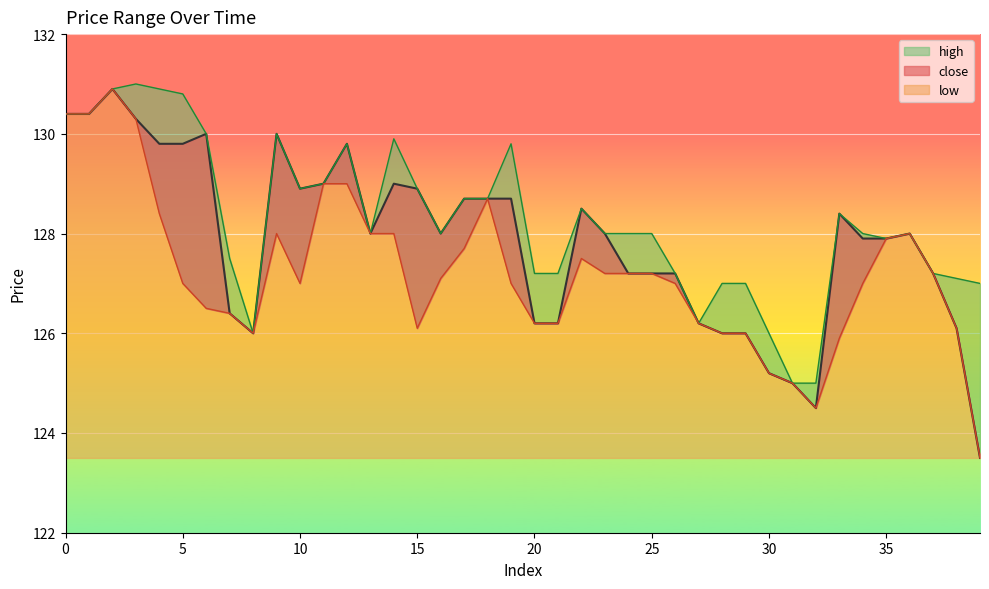

List the series in order of their overall mean, lowest first.

low, close, high